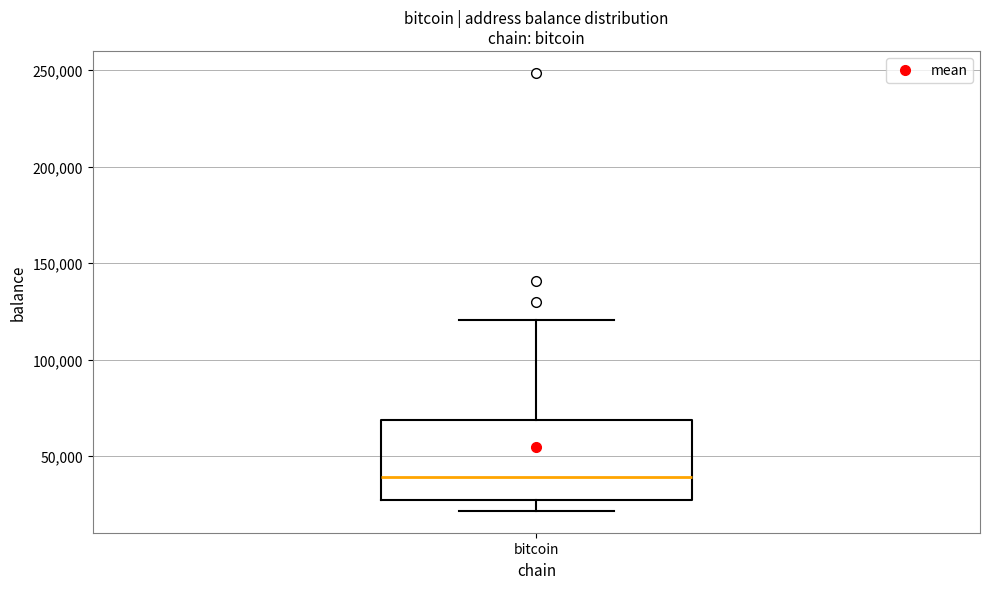

Read this box plot against the y-axis: the position of the median line, the range covered by the box, and the ends of both whiskers. The values are not printed on the chart, so give them approximately, as read against the axis.

median 40000, box 25000 to 70000, whiskers 20000 to 120000